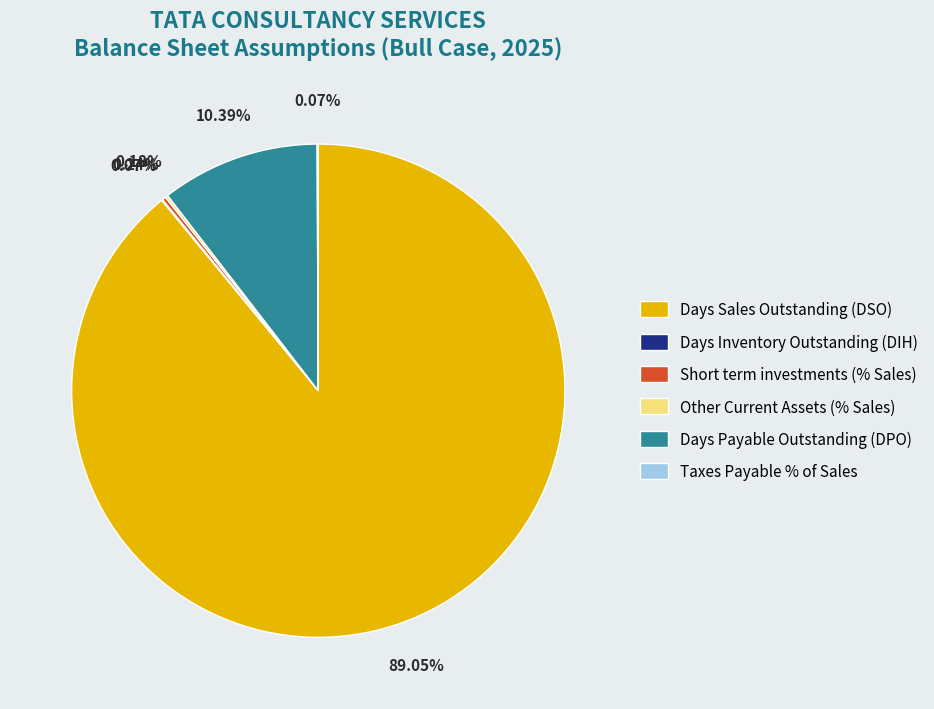

What is the largest slice in the pie chart?

Days Sales Outstanding (DSO)